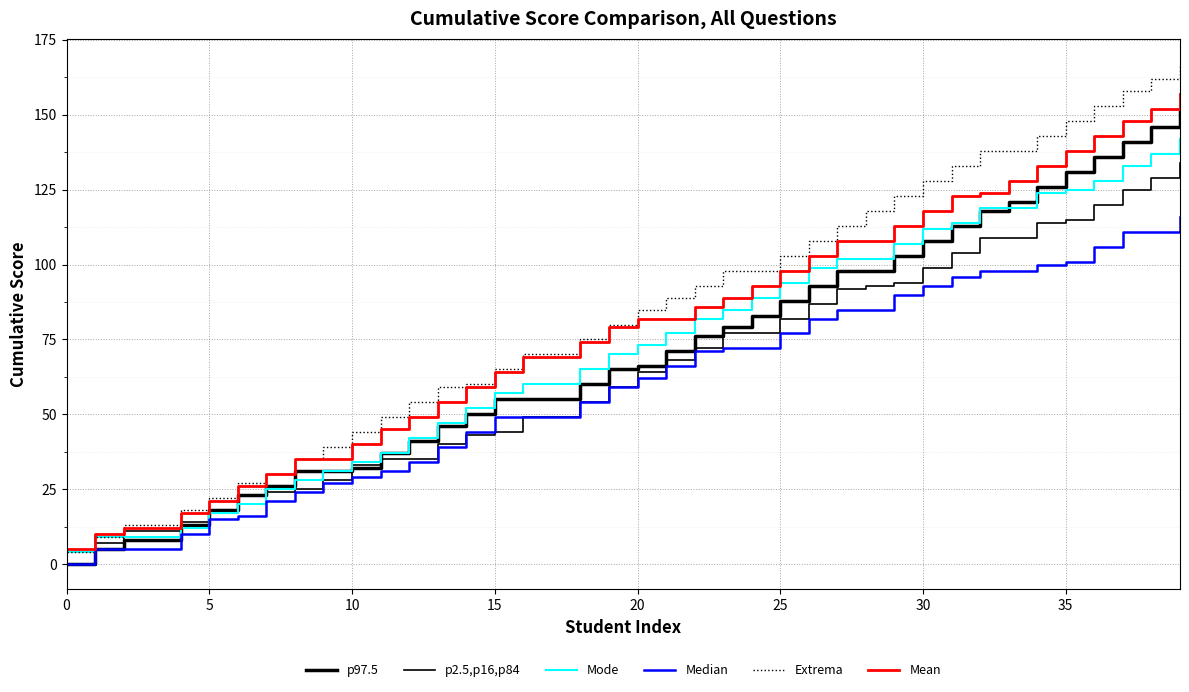

True or false: Mode and Extrema cross at least once.

False